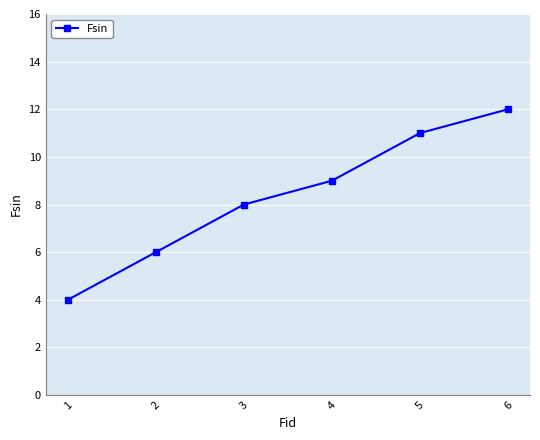

Is it true that the value at 2 is 4?

False